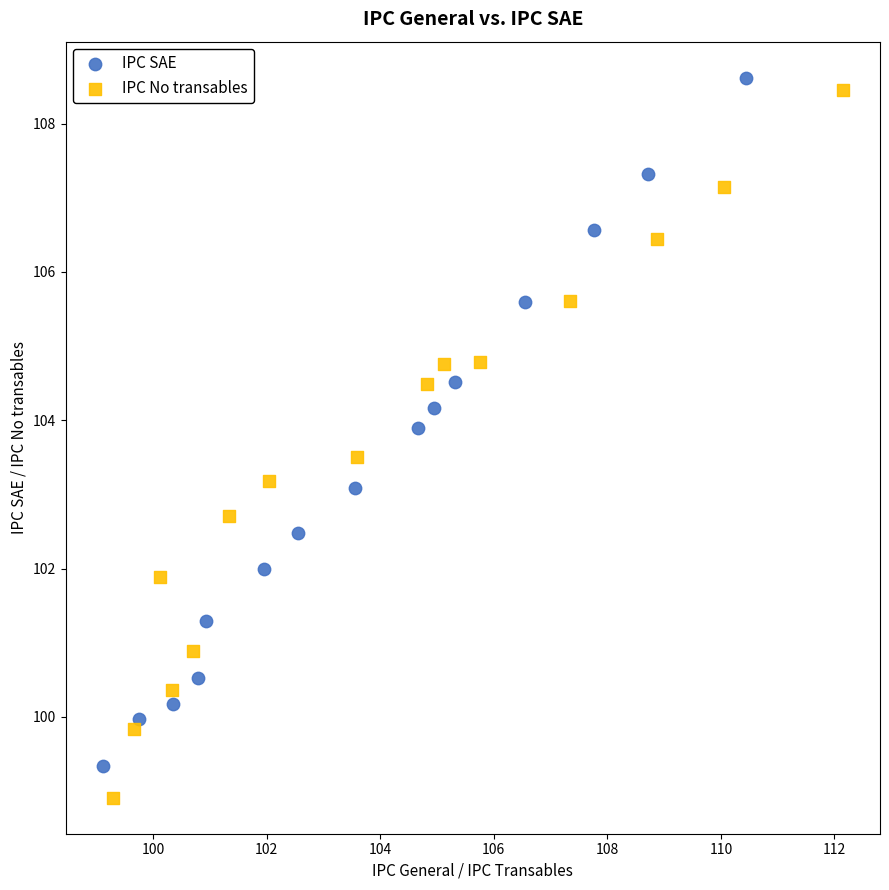

Which series reaches the maximum Y coordinate?

IPC SAE